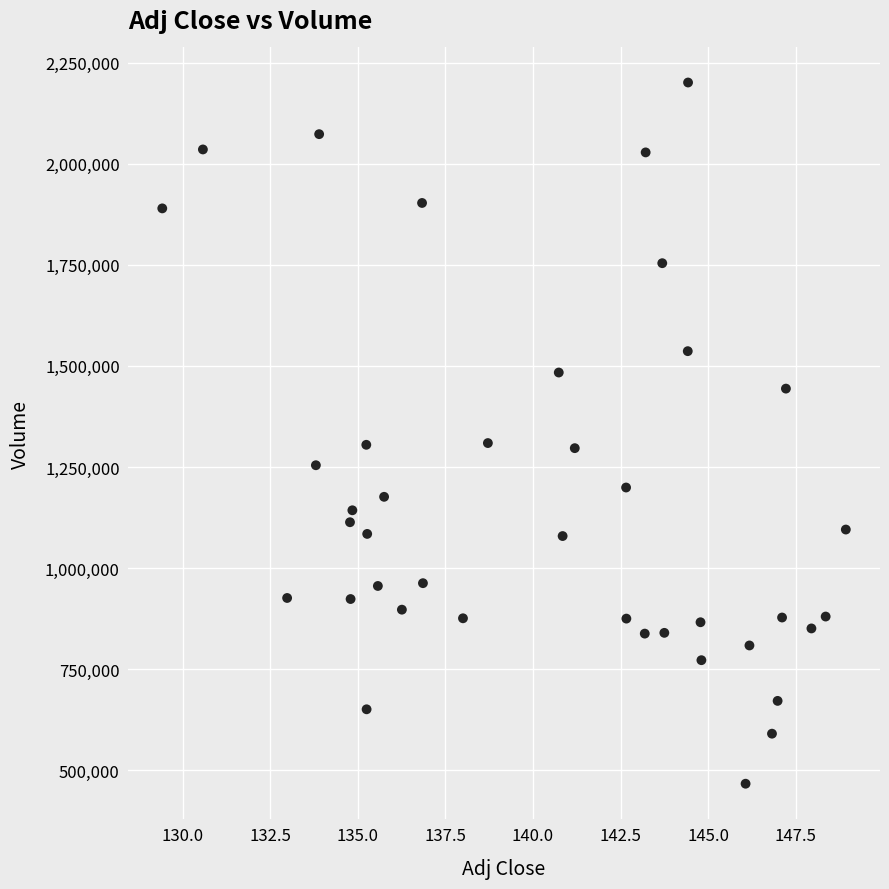

What is the range of Y values (max minus min)?

1733600